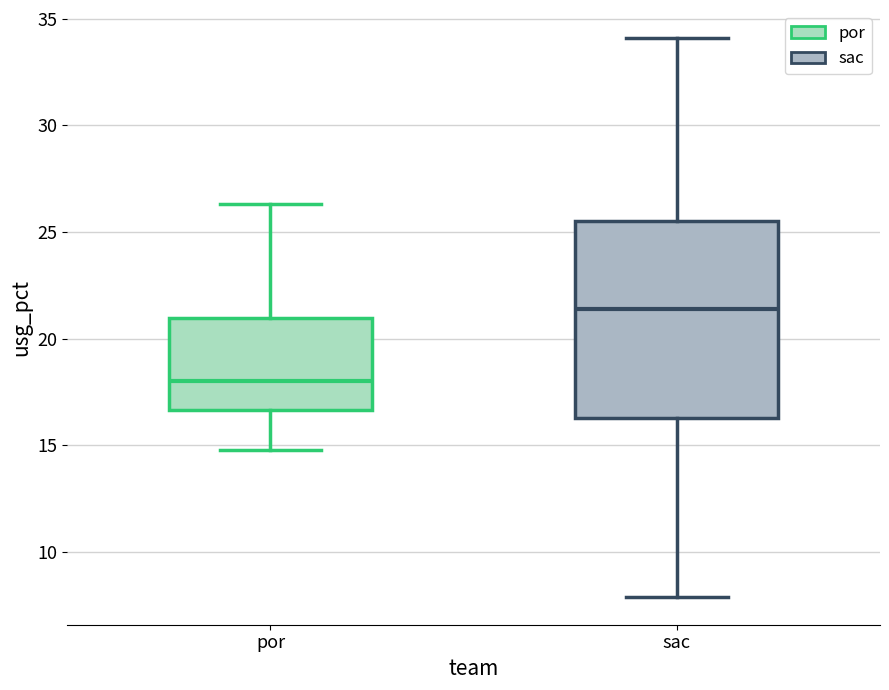

Where does the median line of the box for por sit on the y-axis? The values are not printed on the chart, so give them approximately, as read against the axis.

18.0